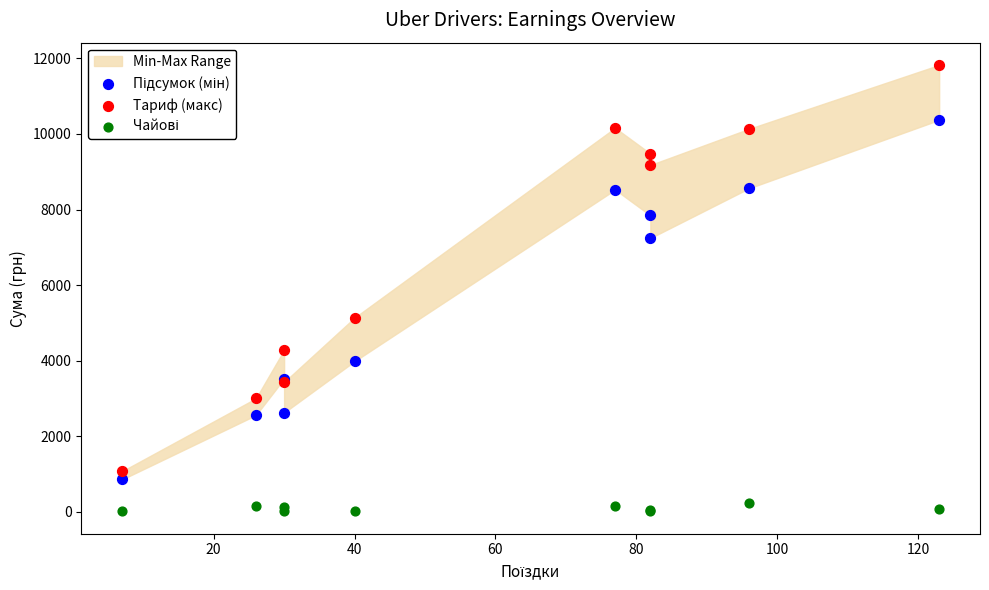

Which series reaches the maximum Y coordinate?

Тариф (макс)